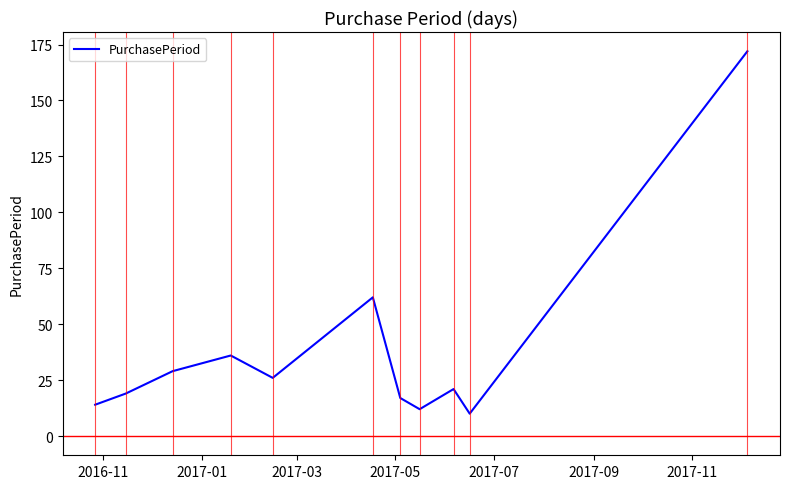

What is the difference between the maximum and minimum values?

162